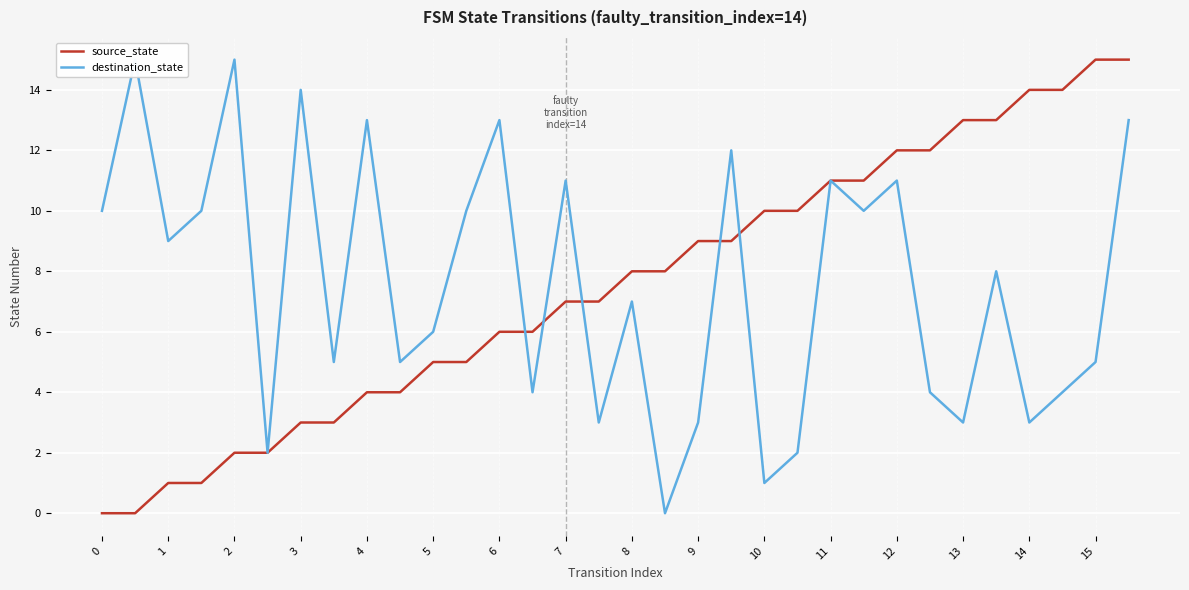

True or false: destination_state has a value of -7 at 17.

False